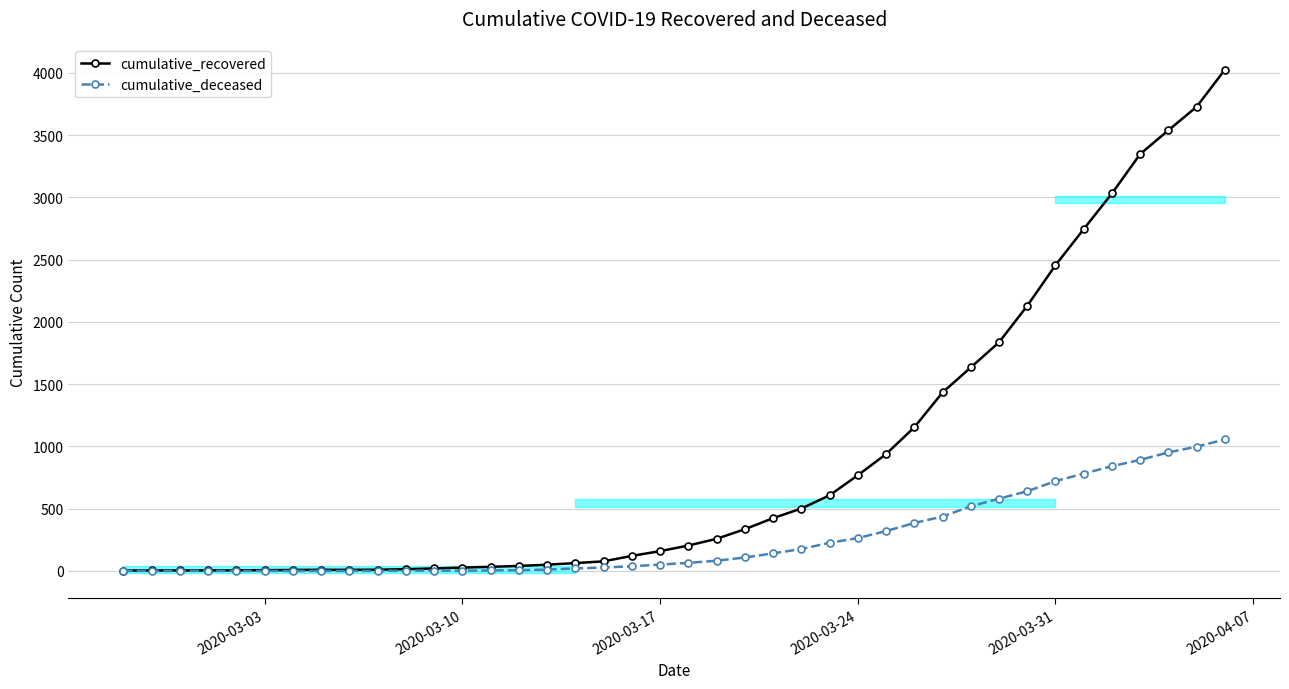

What is the difference between the maximum and minimum values in the cumulative_deceased series?

1056